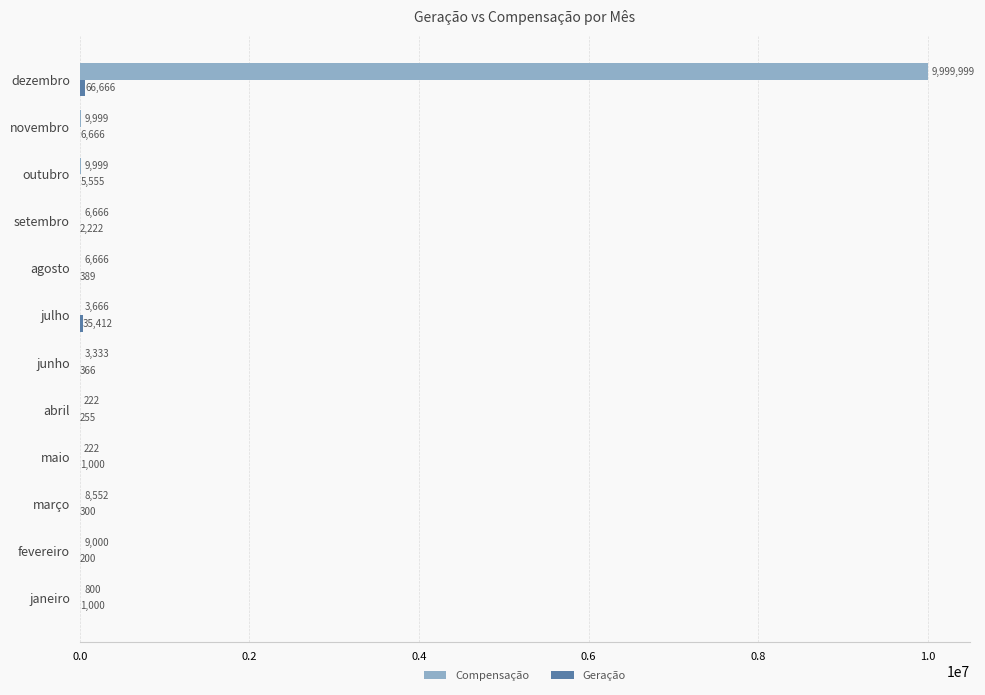

True or false: Compensação has a value of 9000 at fevereiro.

True